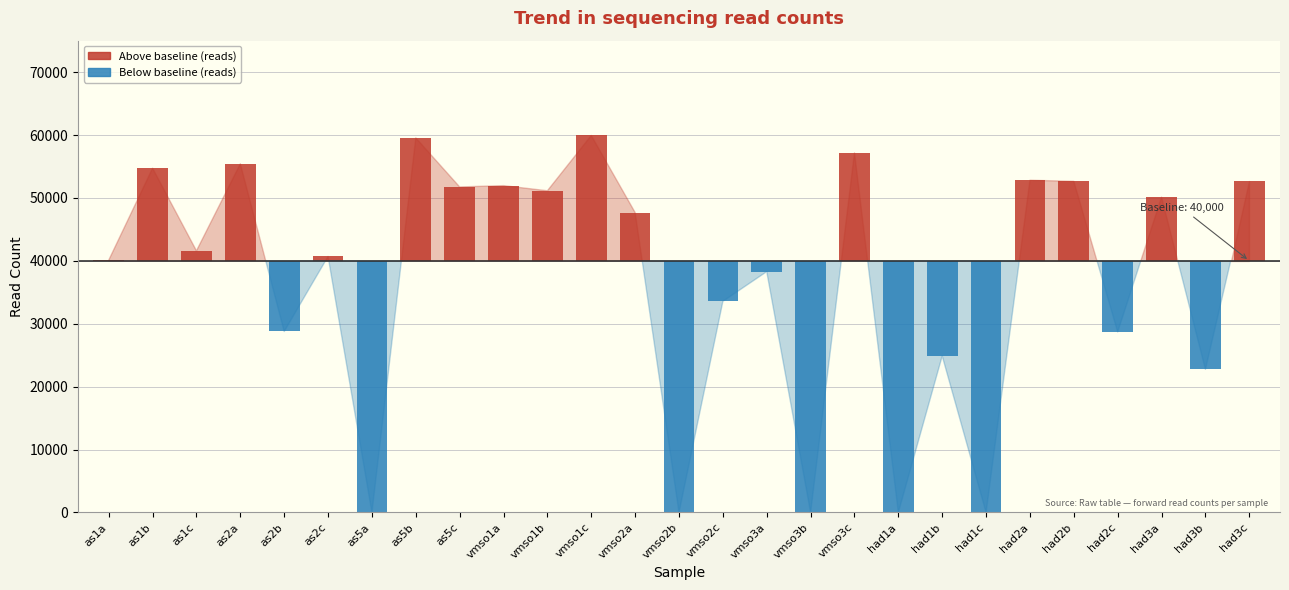

What are all the series names shown in the legend?

Above baseline (reads), Below baseline (reads)